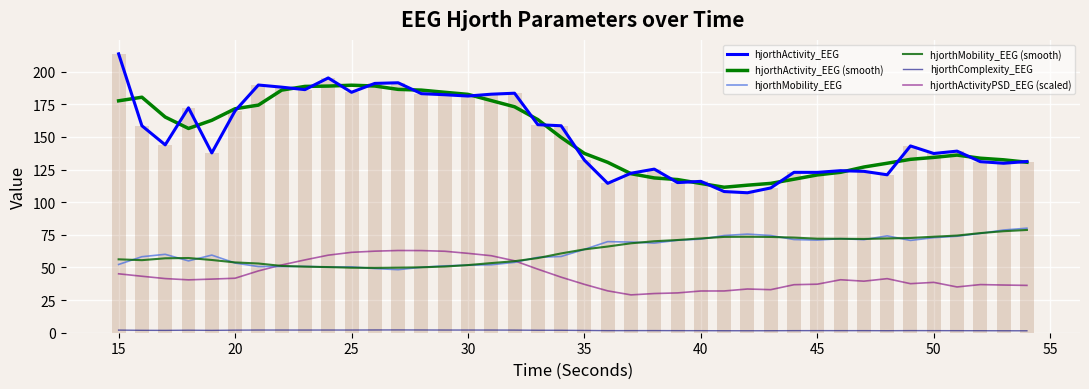

What are all the series names shown in the legend?

hjorthActivity_EEG, hjorthActivity_EEG (smooth), hjorthMobility_EEG, hjorthMobility_EEG (smooth), hjorthComplexity_EEG, hjorthActivityPSD_EEG (scaled)